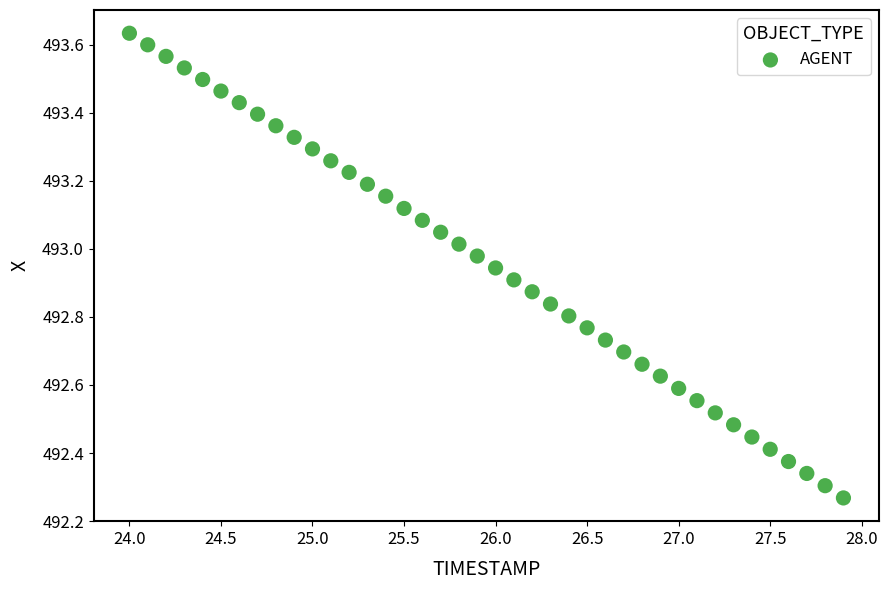

What is the range of X values (max minus min)?

3.9